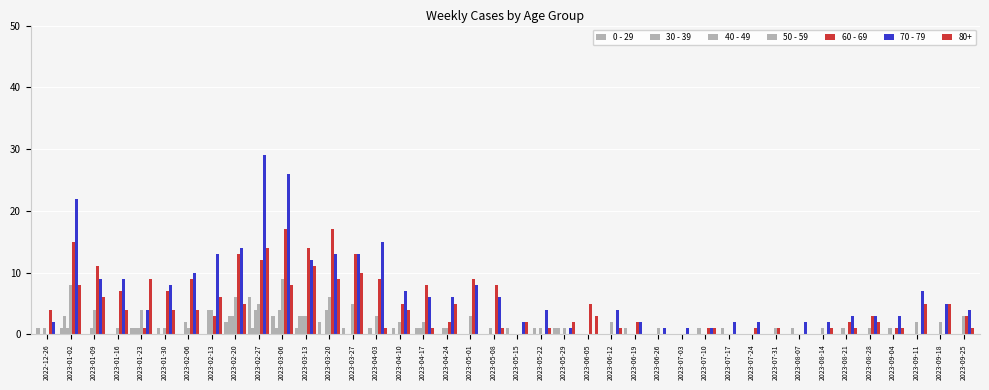

Count the number of data series in this chart.

7